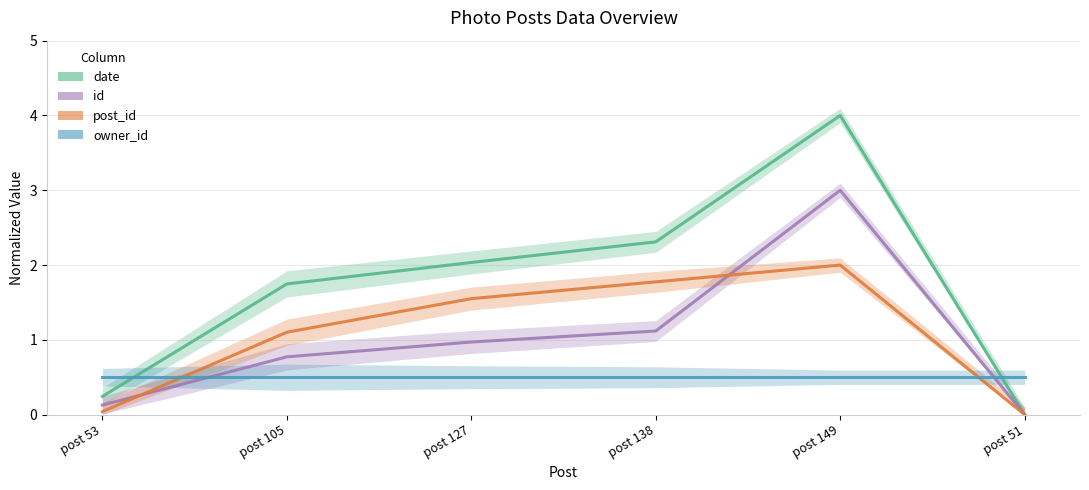

Which series has the largest range (max minus min)?

date